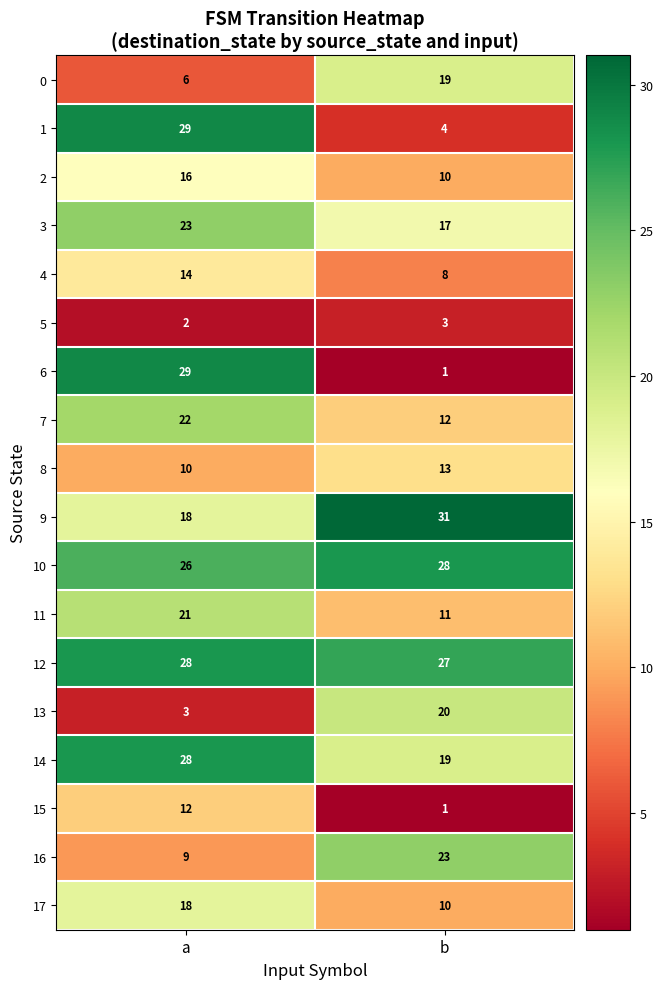

Which series has the largest range (max minus min)?

6